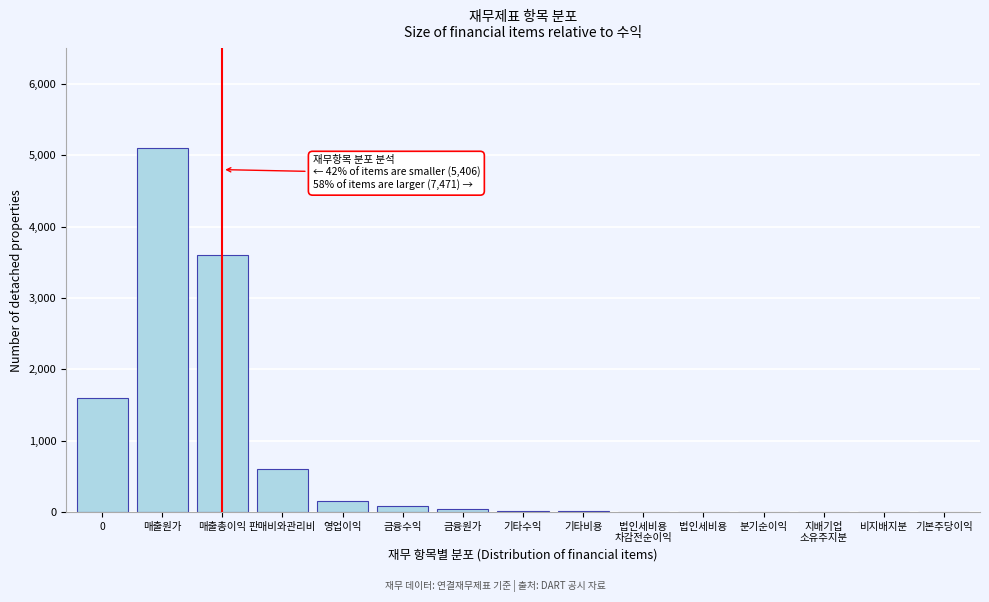

What is the sum of all values?

11220